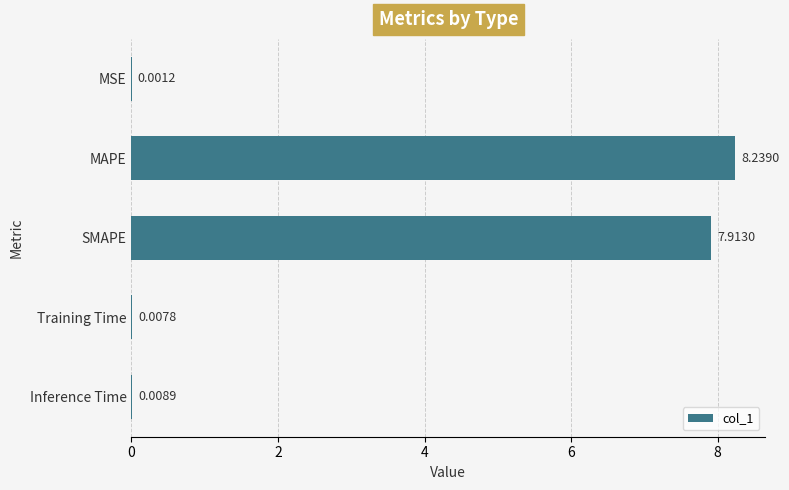

What is the sum of the values at Training Time and SMAPE?

7.9